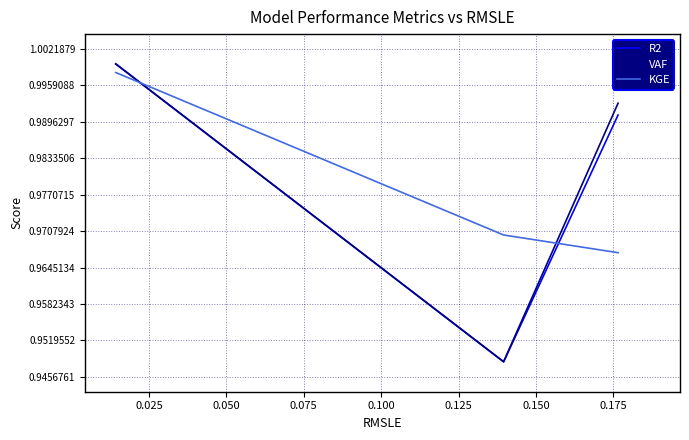

Is this an area chart (filled region under the line)?

No